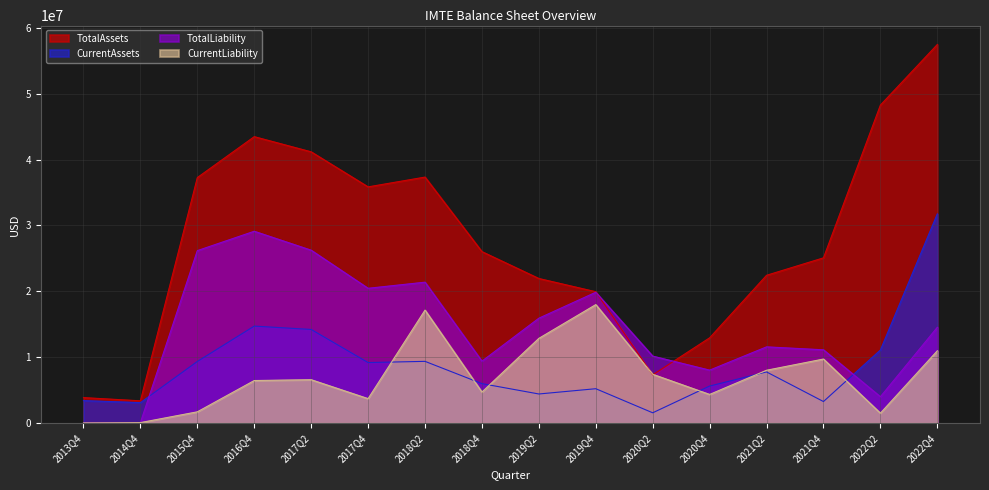

At which label does CurrentAssets reach its peak?

2022Q4